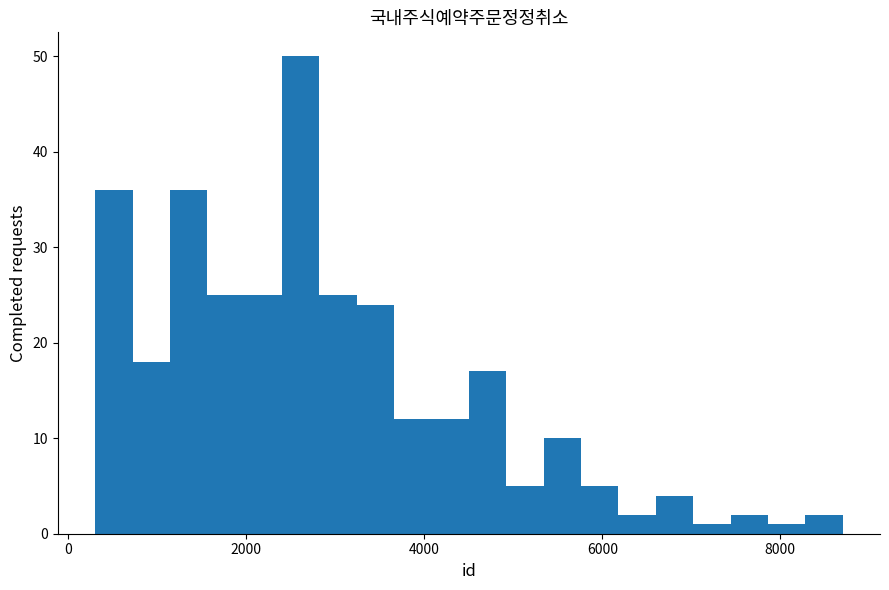

Read against the x-axis, roughly where is the centre of the tallest bar?

2600